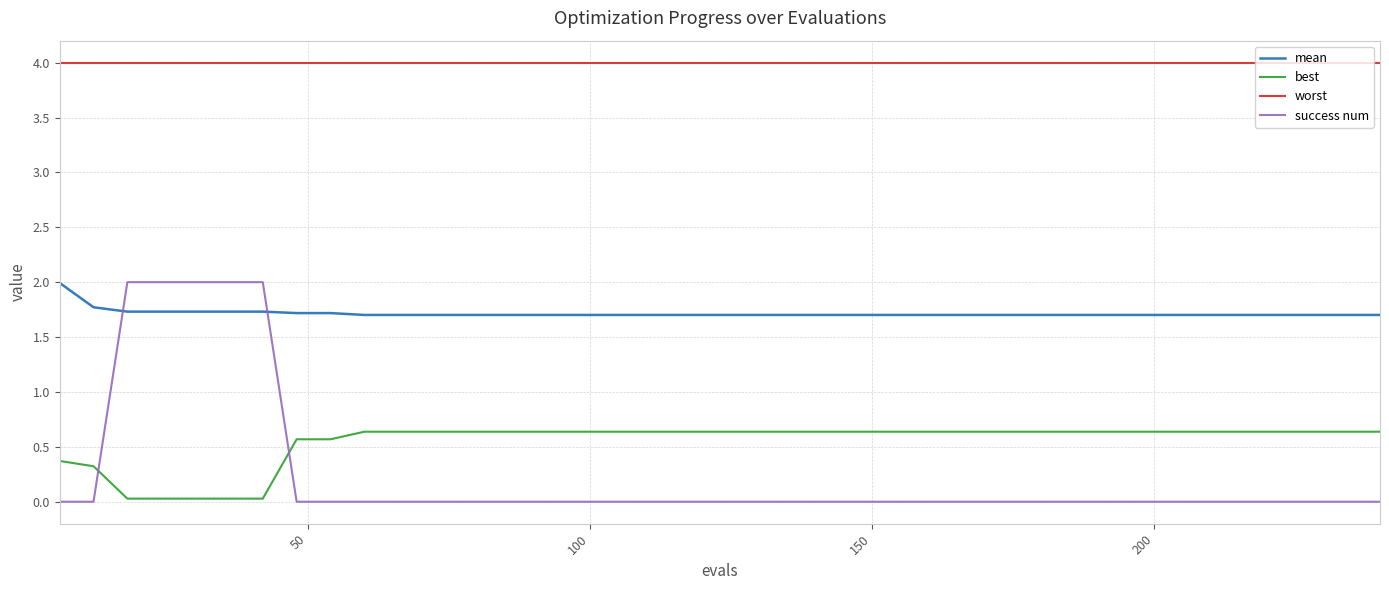

Which series has the widest spread of values?

success num